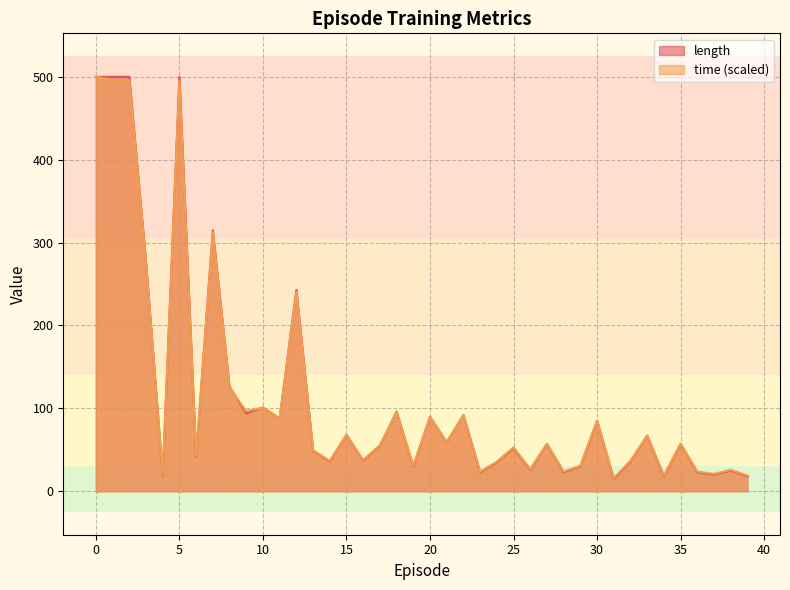

Reading right to left, list all the values displayed in this chart.

length: 39=18.0	38=25.0	37=20.0	36=23.0	35=57.0	34=18.0	33=67.0	32=36.0	31=15.0	30=85.0	29=30.0	28=23.0	27=57.0	26=26.0	25=52.0	24=35.0	23=23.0	22=92.0	21=59.0	20=90.0	19=30.0	18=96.0	17=55.0	16=37.0	15=68.0	14=36.0	13=49.0	12=243.0	11=88.0	10=101.0	9=94.0	8=126.0	7=315.0	6=42.0	5=500.0	4=19.0	3=277.0	2=500.0	1=500.0	0=500.0
time: 39=19.0	38=25.9	37=20.9	36=23.8	35=57.5	34=19.0	33=67.2	32=36.8	31=16.0	30=85.2	29=30.7	28=23.9	27=57.3	26=26.9	25=53.1	24=35.8	23=23.8	22=91.9	21=59.3	20=89.6	19=30.7	18=95.3	17=55.6	16=37.8	15=68.3	14=36.7	13=49.5	12=240.2	11=88.2	10=100.8	9=96.7	8=124.9	7=312.4	6=42.8	5=494.7	4=20.0	3=275.7	2=495.8	1=496.0	0=500.0